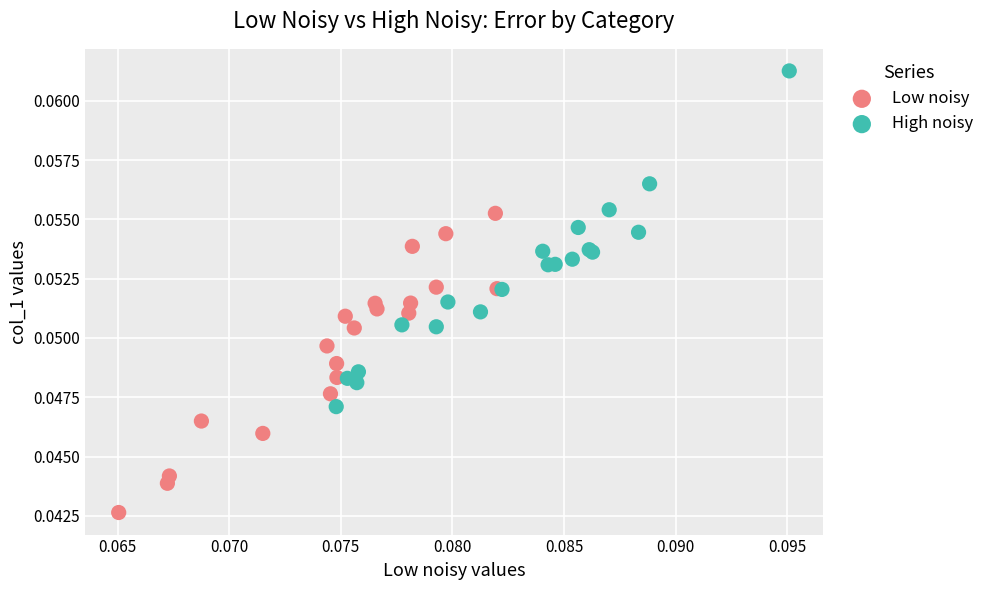

Which series reaches the maximum Y coordinate?

High noisy